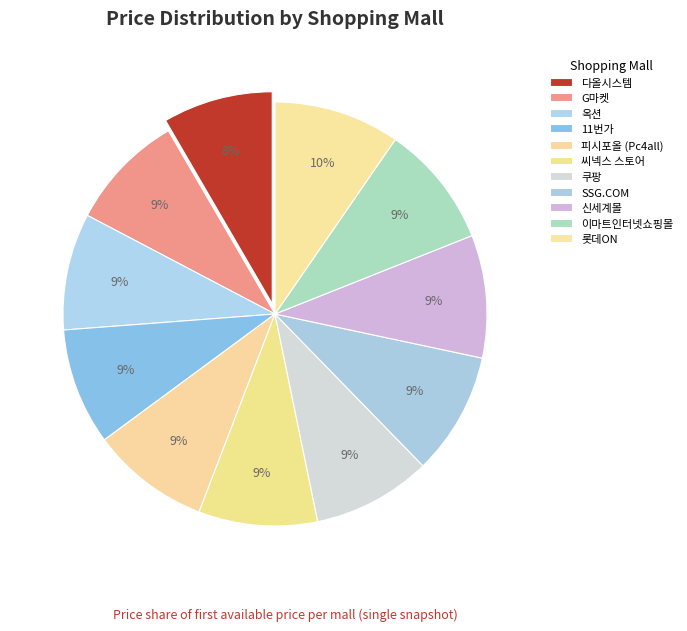

Which has a higher value, SSG.COM or 신세계몰?

SSG.COM